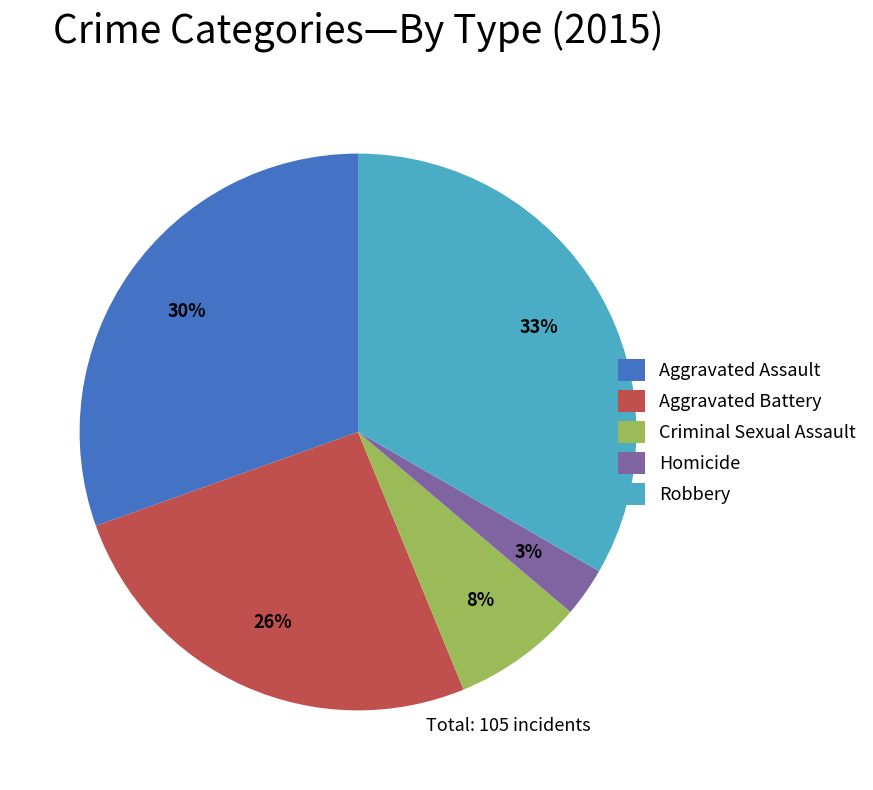

To the nearest percent, what is the combined percentage of Aggravated Assault and Aggravated Battery?

56%